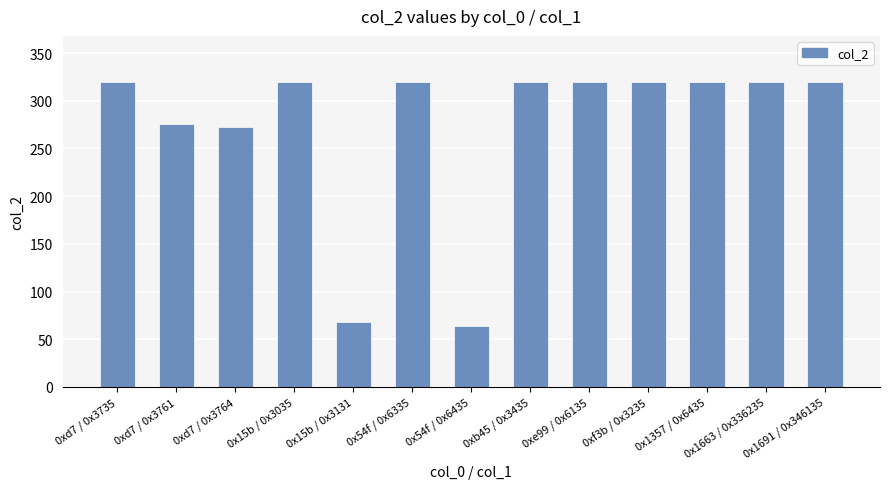

Where is the data nearest to the value 192?

0xd7 / 0x3764